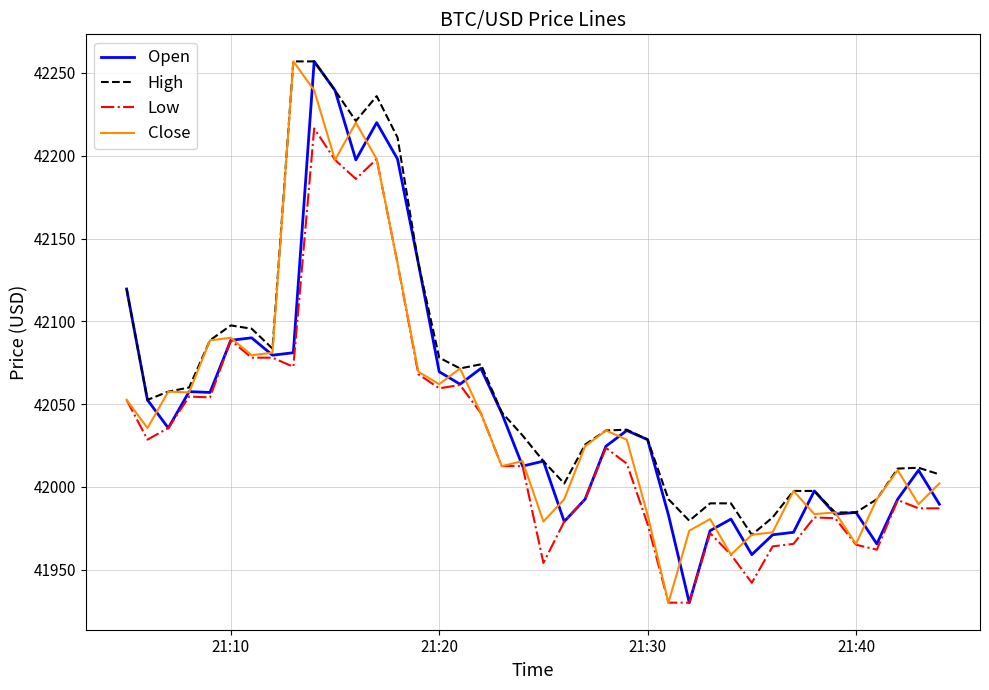

What is the average value of the Low series?

42029.8